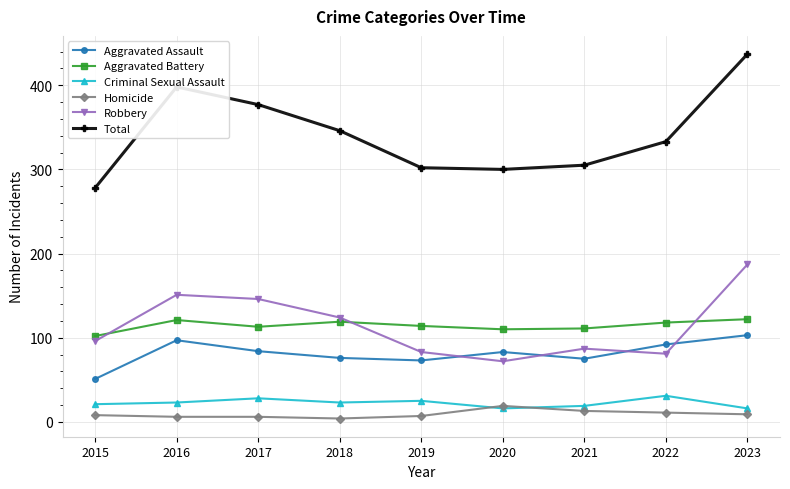

What is the minimum value for Homicide?

4